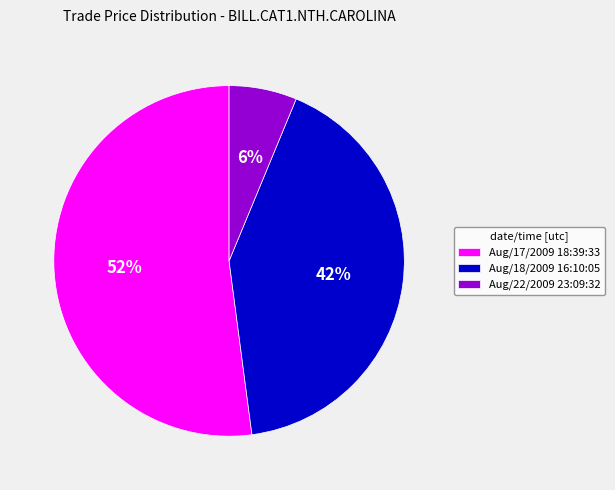

How many segments does this pie chart have?

3